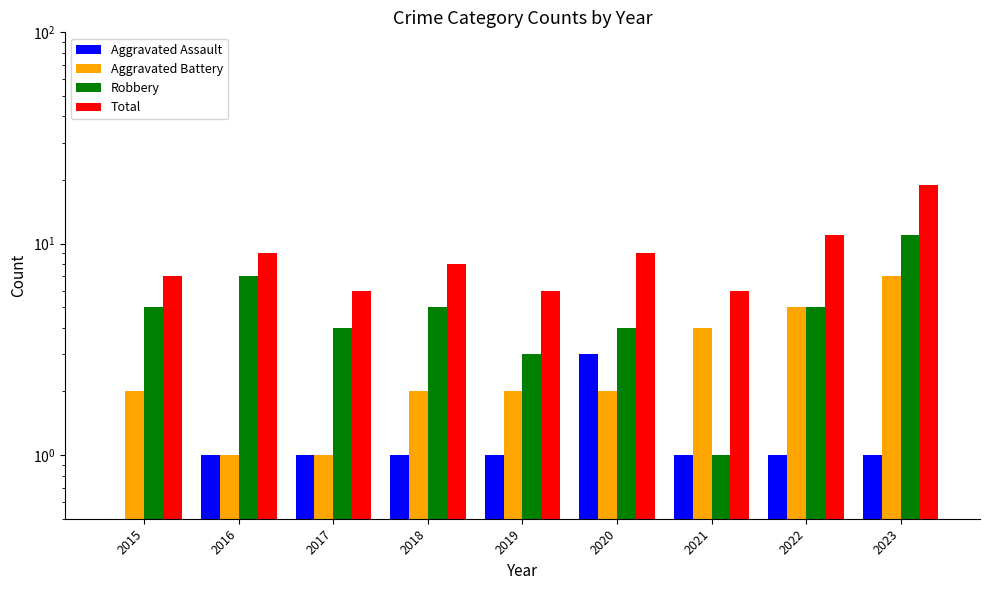

How many groups of bars are there?

9